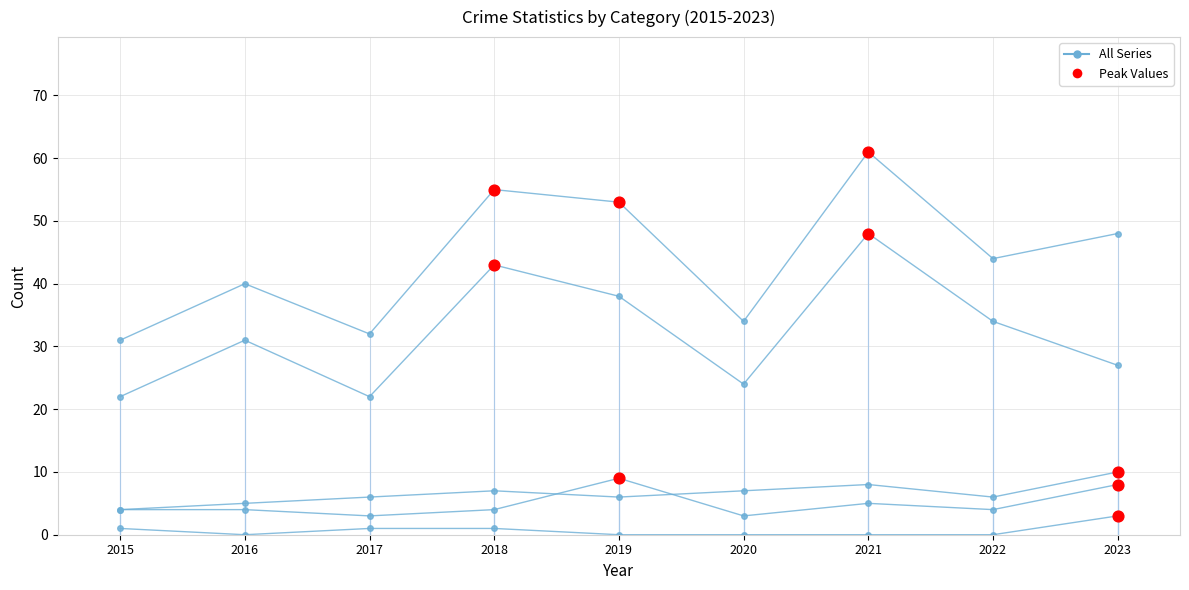

What is the total value across all series at 2021?

122